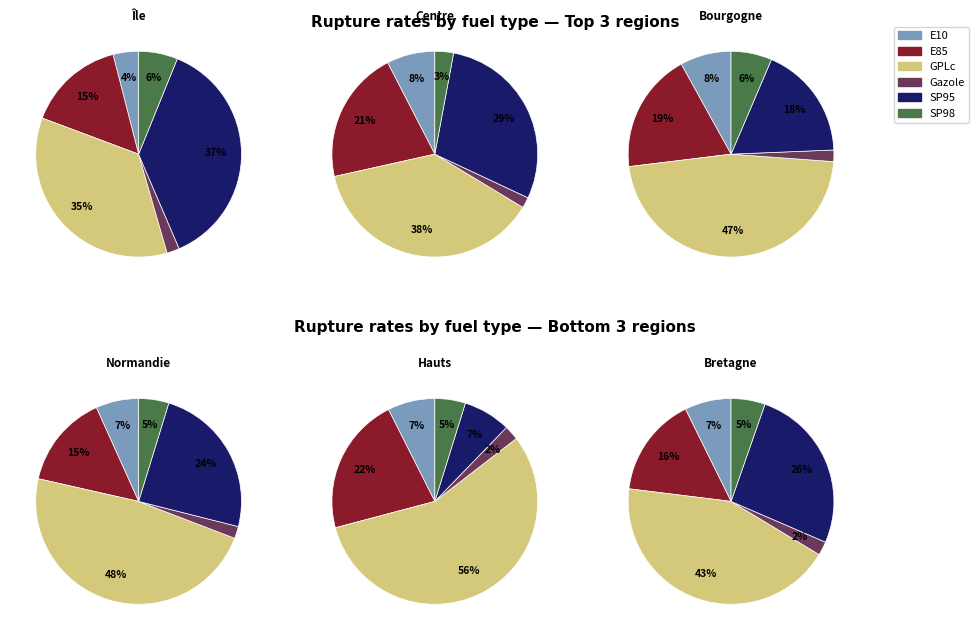

To the nearest percent, what is the difference between the largest and smallest slice percentages?

45%